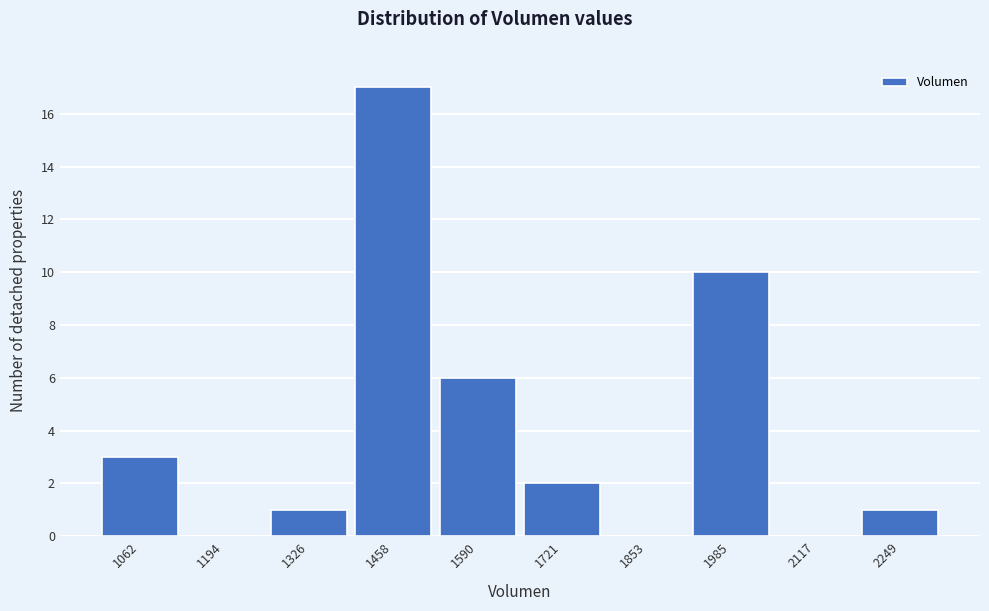

Reading right to left, what are all the values shown in this chart?

2249=1	2117=0	1985=10	1853=0	1721=2	1590=6	1458=17	1326=1	1194=0	1062=3